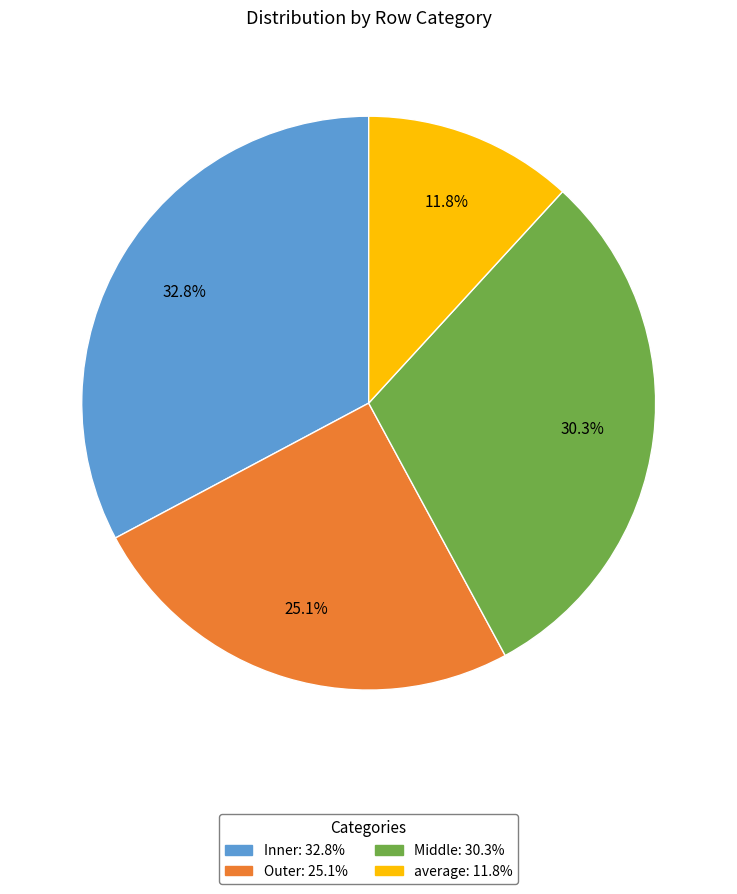

How many segments does this pie chart have?

4